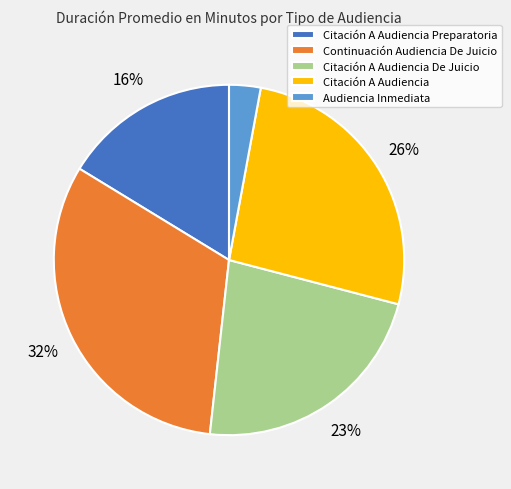

What is the ratio of the value at Continuación Audiencia De Juicio to the value at Citación A Audiencia?

1.2